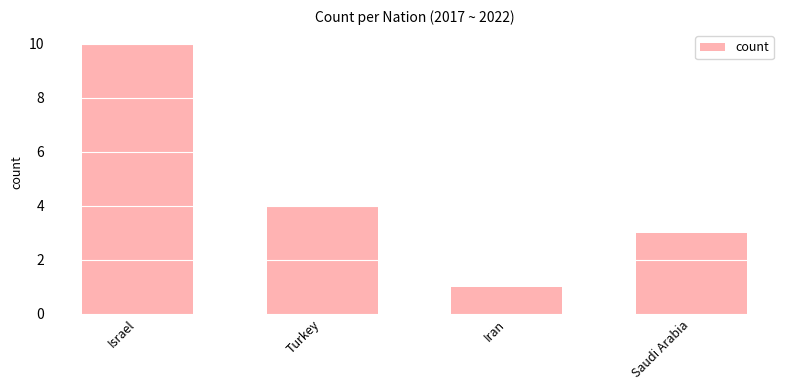

Count the number of categories in the chart.

4